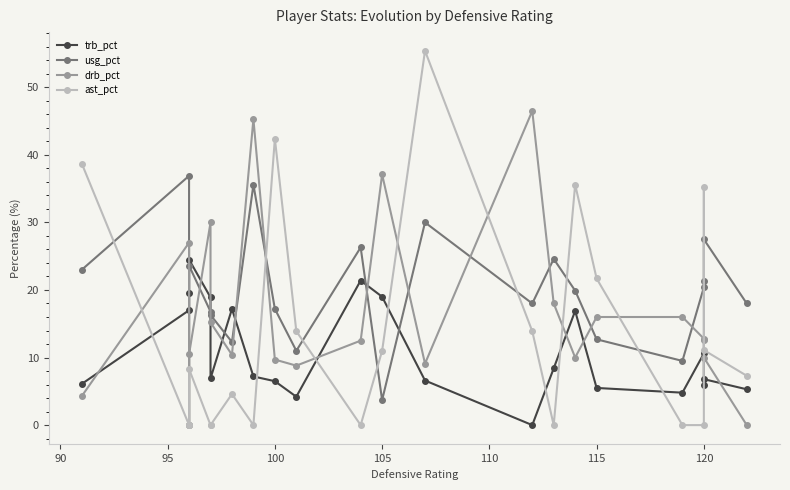

Which series has the largest total across all categories?

usg_pct